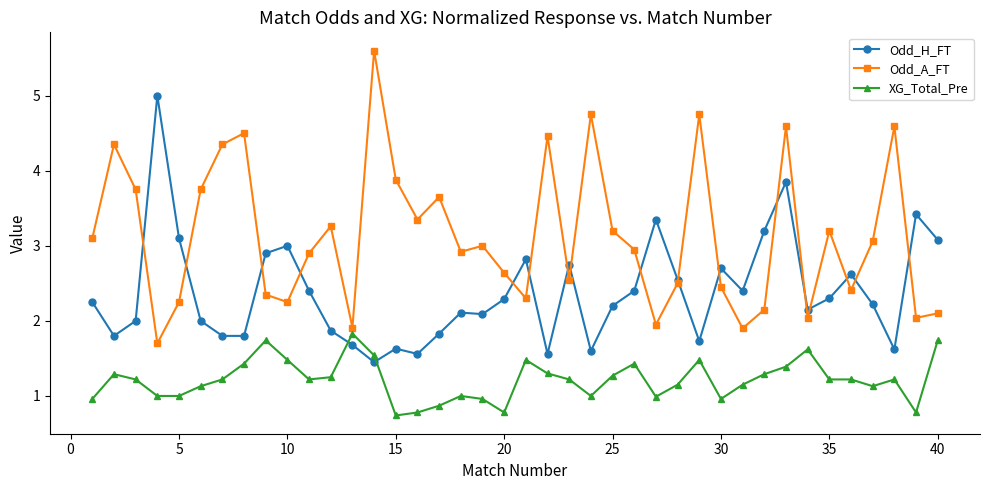

Which series has the largest total across all categories?

Odd_A_FT